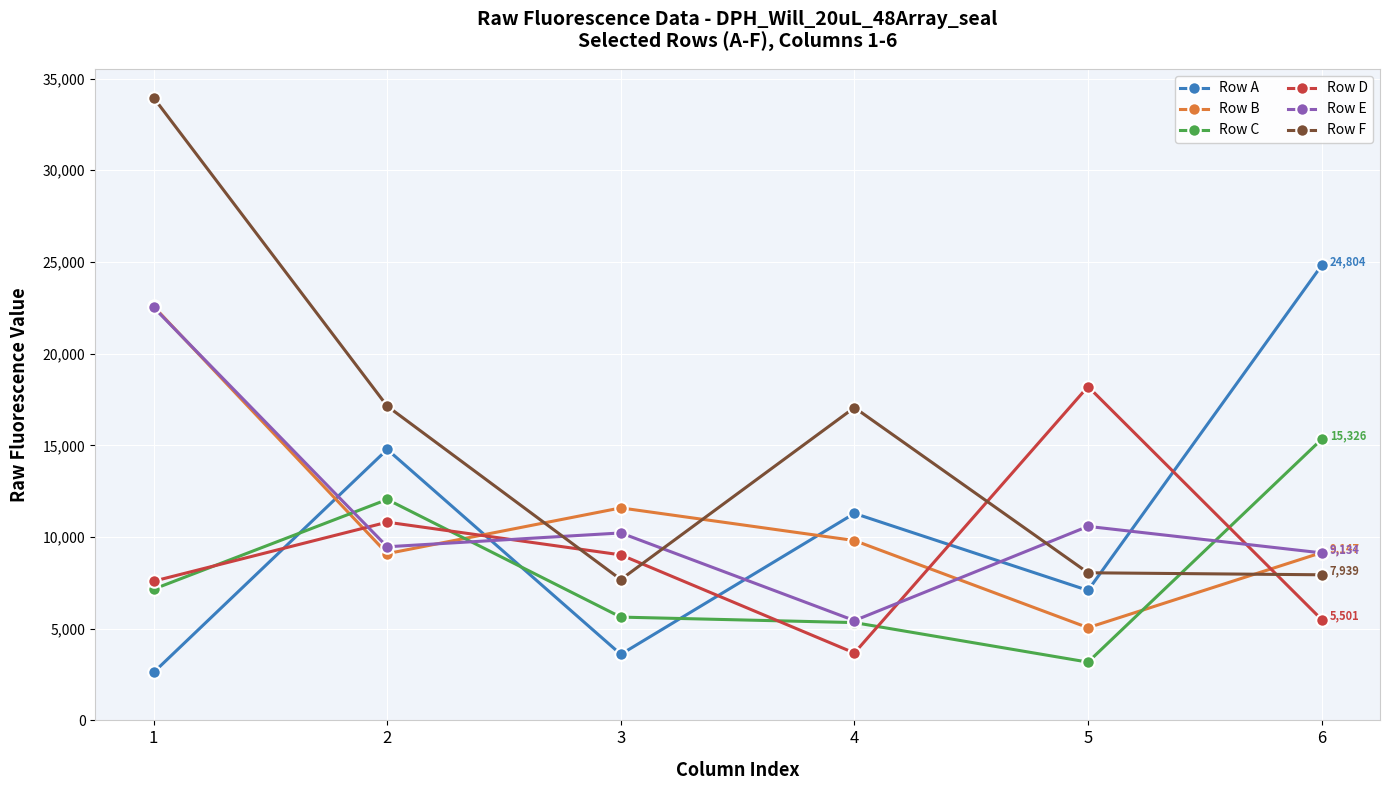

True or false: Row A has more than 1 interior local peaks.

True